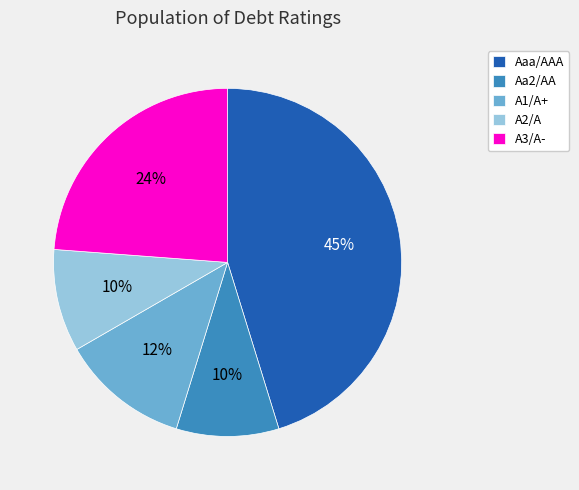

Does Aa2/AA account for over 50% of the chart?

No